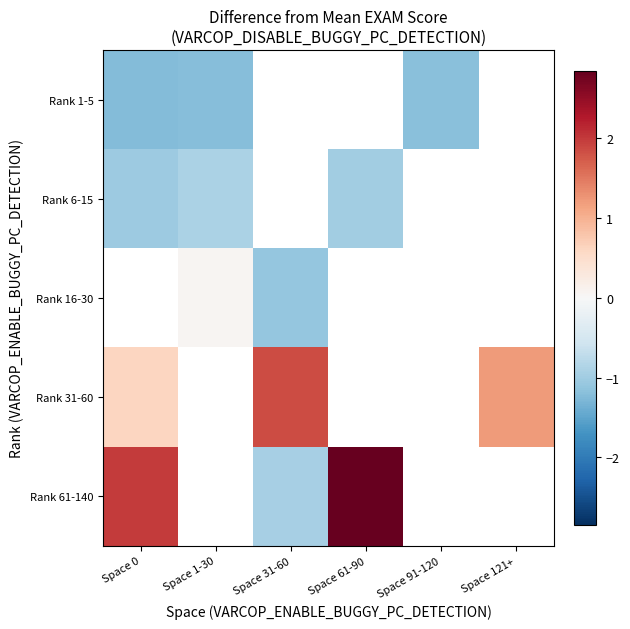

At which category does the chart reach its minimum across all series?

Space 0